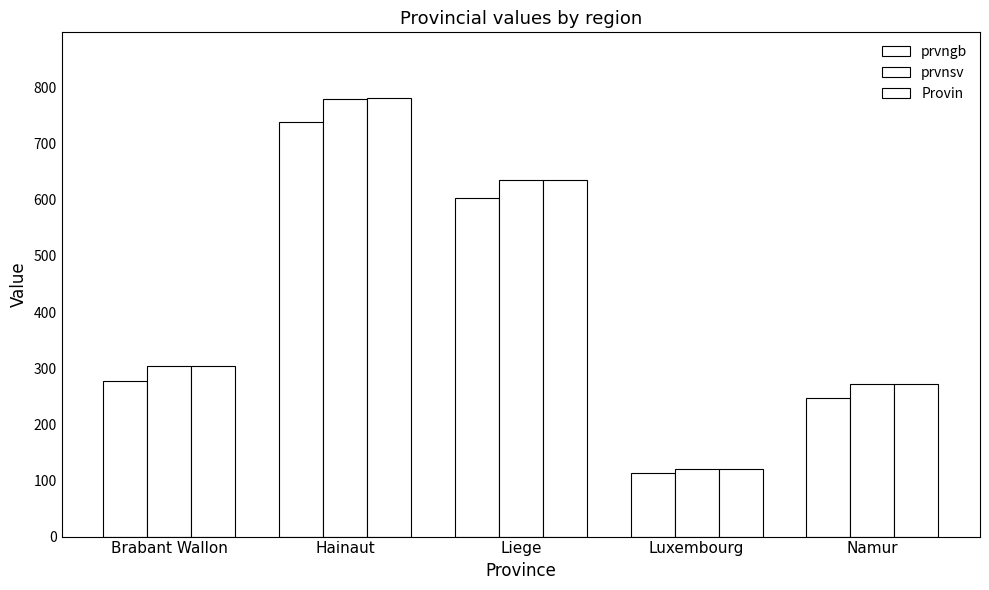

What is the value of the prvngb bar at the 4th from the left?

114